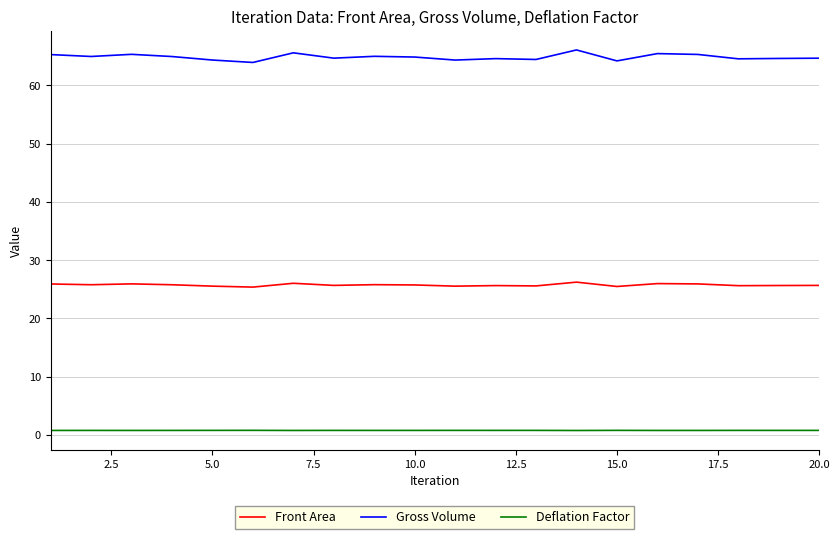

What is the maximum value shown in the chart?

66.1